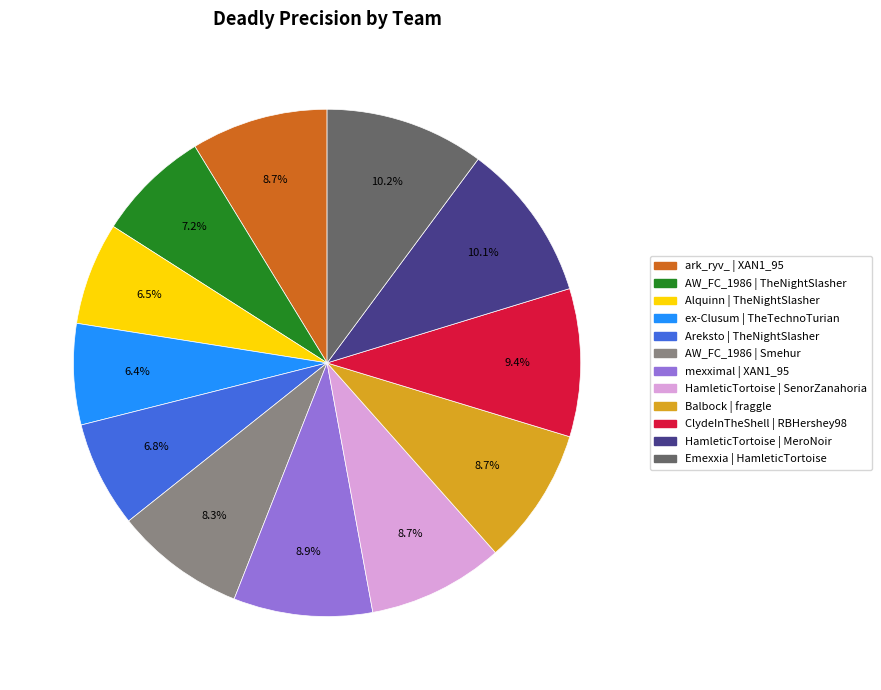

What portion of the pie excludes AW_FC_1986 | TheNightSlasher?

92.8%